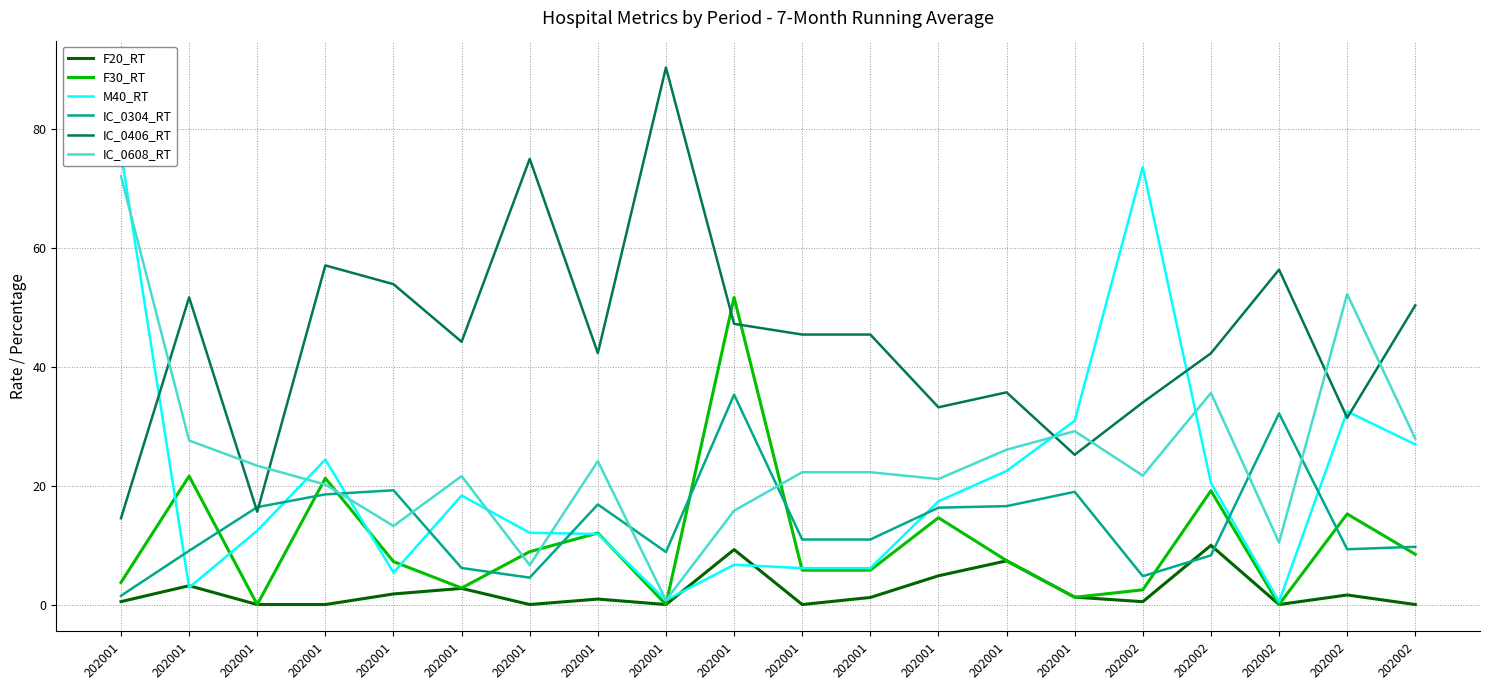

Reading right to left, list all the values displayed in this chart.

F20_RT: 202002=0.0	202002=1.6	202002=0.0	202002=10.0	202002=0.5	202001=1.2	202001=7.4	202001=4.8	202001=1.2	202001=0.0	202001=9.2	202001=0.0	202001=0.9	202001=0.0	202001=2.7	202001=1.8	202001=0.0	202001=0.0	202001=3.2	202001=0.5
F30_RT: 202002=8.5	202002=15.2	202002=0.0	202002=19.2	202002=2.5	202001=1.2	202001=7.4	202001=14.6	202001=5.8	202001=5.8	202001=51.7	202001=0.0	202001=12.0	202001=8.9	202001=2.8	202001=7.2	202001=21.3	202001=0.0	202001=21.6	202001=3.7
M40_RT: 202002=26.9	202002=32.5	202002=0.5	202002=20.5	202002=73.7	202001=30.9	202001=22.5	202001=17.4	202001=6.1	202001=6.1	202001=6.7	202001=0.7	202001=11.9	202001=12.1	202001=18.4	202001=5.4	202001=24.4	202001=12.4	202001=2.9	202001=76.1
IC_0304_RT: 202002=9.7	202002=9.3	202002=32.2	202002=8.3	202002=4.8	202001=19.0	202001=16.6	202001=16.3	202001=10.9	202001=10.9	202001=35.4	202001=8.8	202001=16.9	202001=4.5	202001=6.2	202001=19.2	202001=18.6	202001=16.4	202001=9.1	202001=1.5
IC_0406_RT: 202002=50.4	202002=31.4	202002=56.4	202002=42.3	202002=34.0	202001=25.2	202001=35.7	202001=33.2	202001=45.5	202001=45.5	202001=47.3	202001=90.4	202001=42.3	202001=75.0	202001=44.2	202001=53.9	202001=57.1	202001=15.6	202001=51.7	202001=14.5
IC_0608_RT: 202002=27.9	202002=52.3	202002=10.5	202002=35.6	202002=21.7	202001=29.2	202001=26.1	202001=21.1	202001=22.3	202001=22.3	202001=15.8	202001=0.7	202001=24.1	202001=6.6	202001=21.6	202001=13.2	202001=20.2	202001=23.4	202001=27.6	202001=72.1